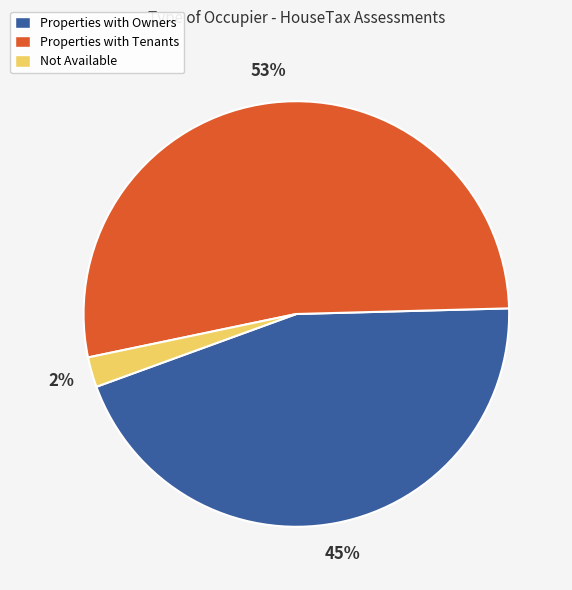

Between Properties with Owners and Not Available, which is larger?

Properties with Owners